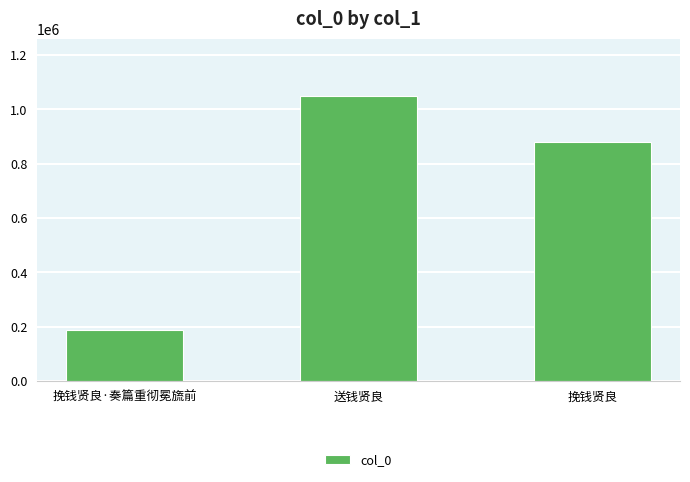

Approximately how many times larger is the value at 挽钱贤良·奏篇重彻冕旒前 compared to 挽钱贤良?

0.2